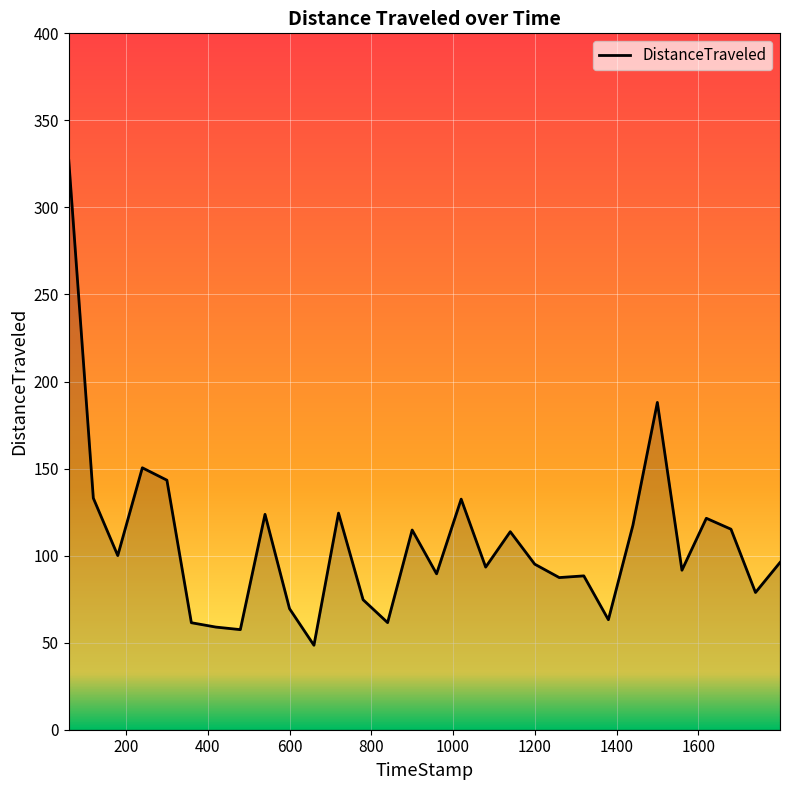

What is the difference between the maximum and minimum values?

278.5